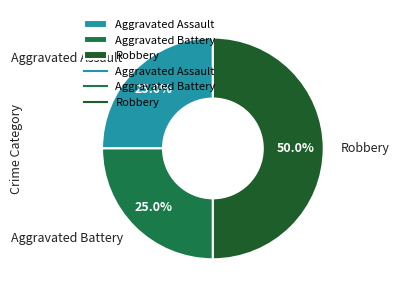

Is it true that Aggravated Battery is 25% of the pie?

True